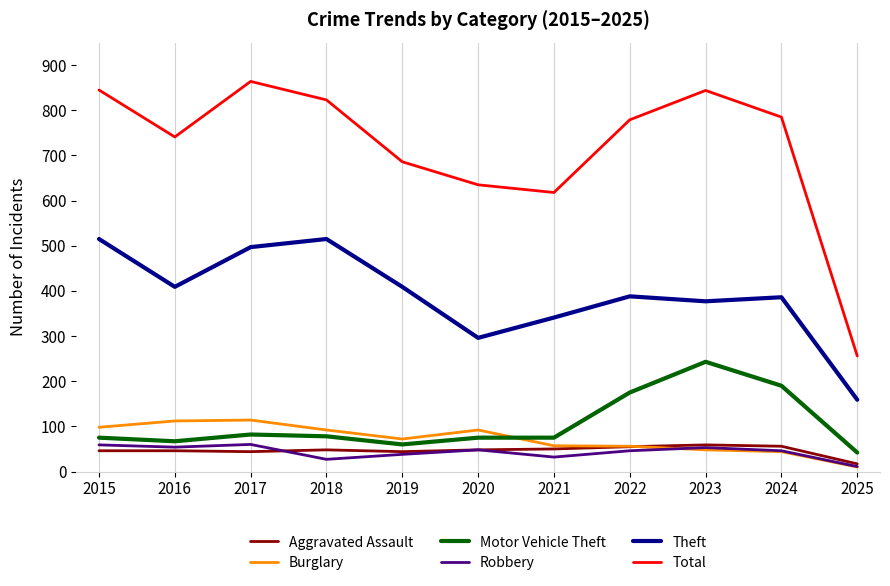

True or false: Burglary and Theft cross at least once.

False